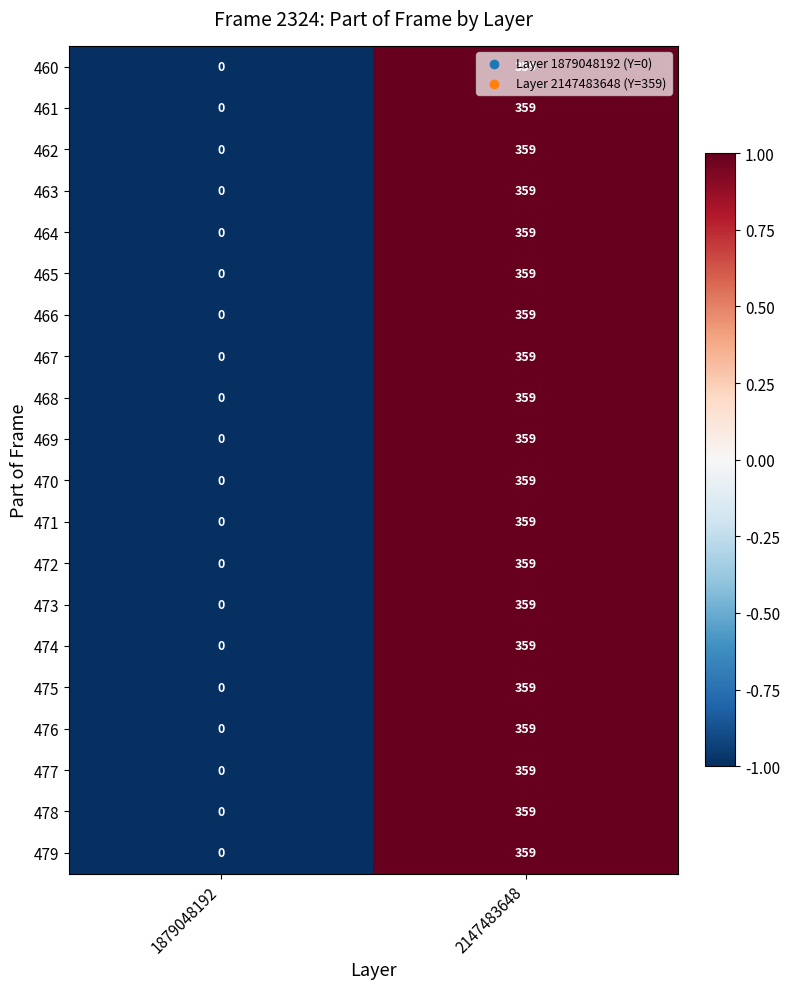

What is the total value across all series at 2147483648?

7180